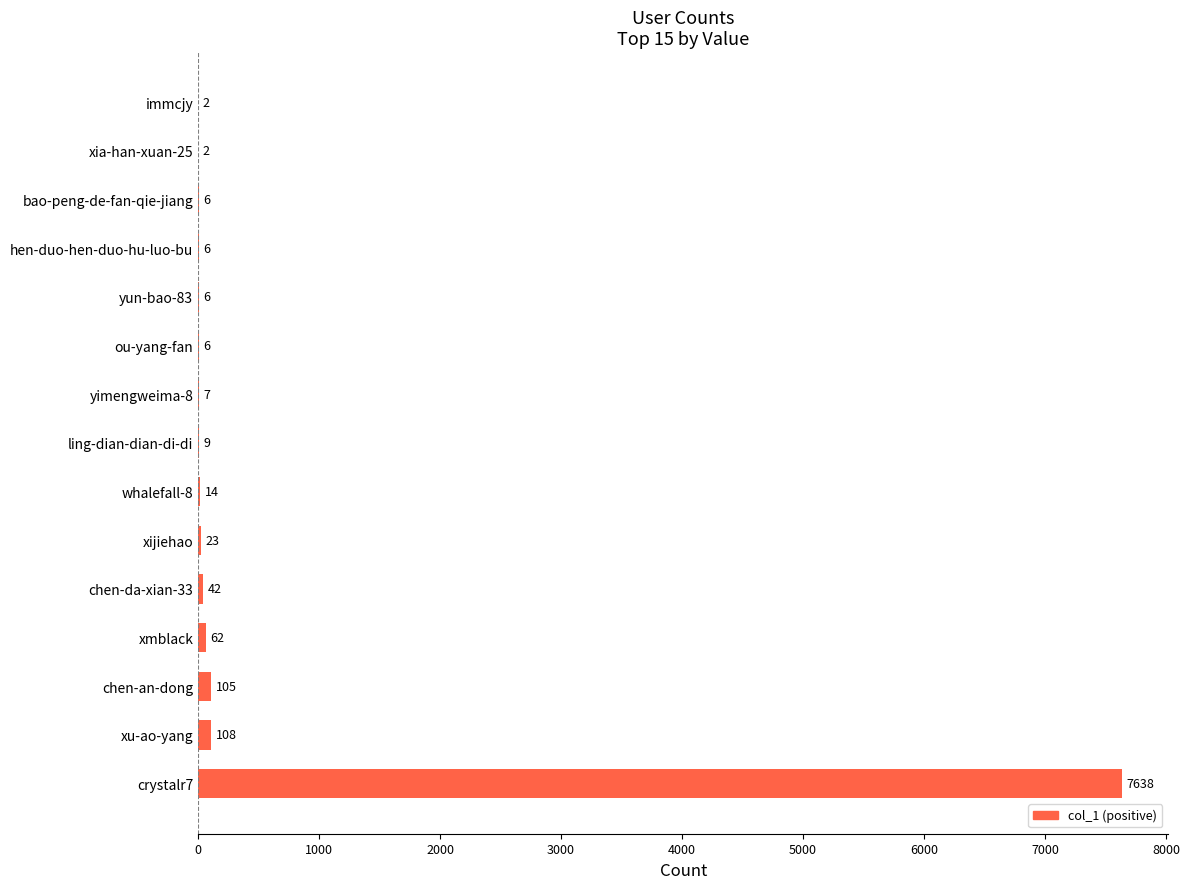

What is the sum of all values?

8036